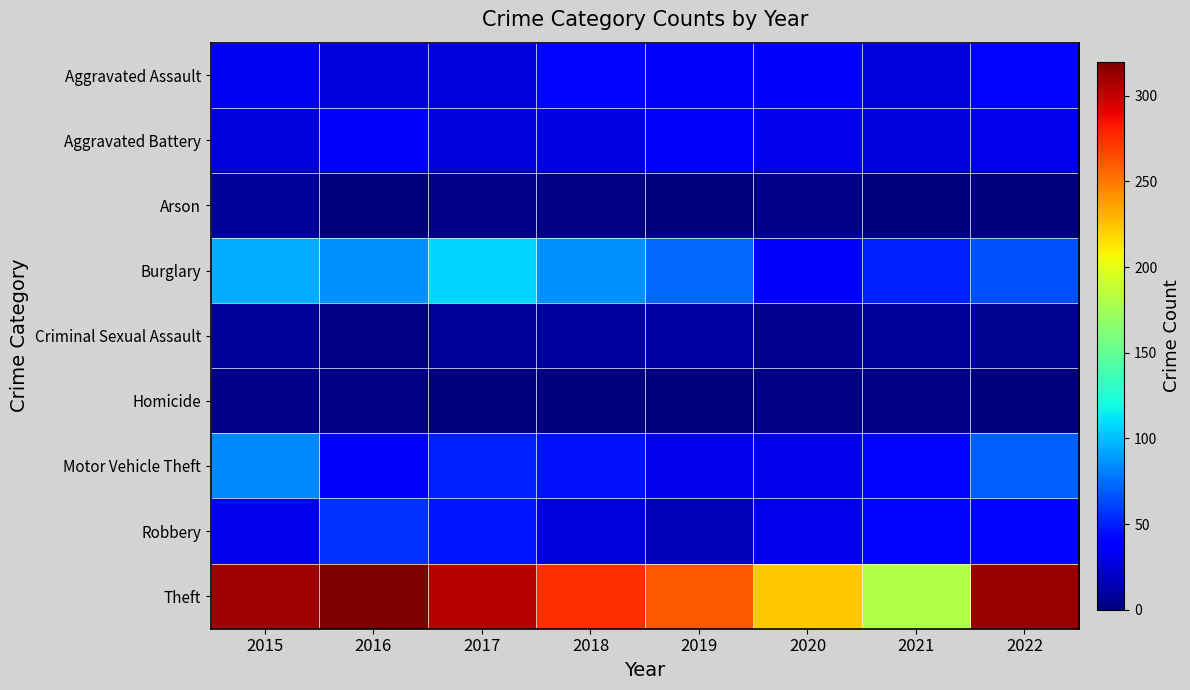

Which series changed the most between 2020 and 2022?

Theft